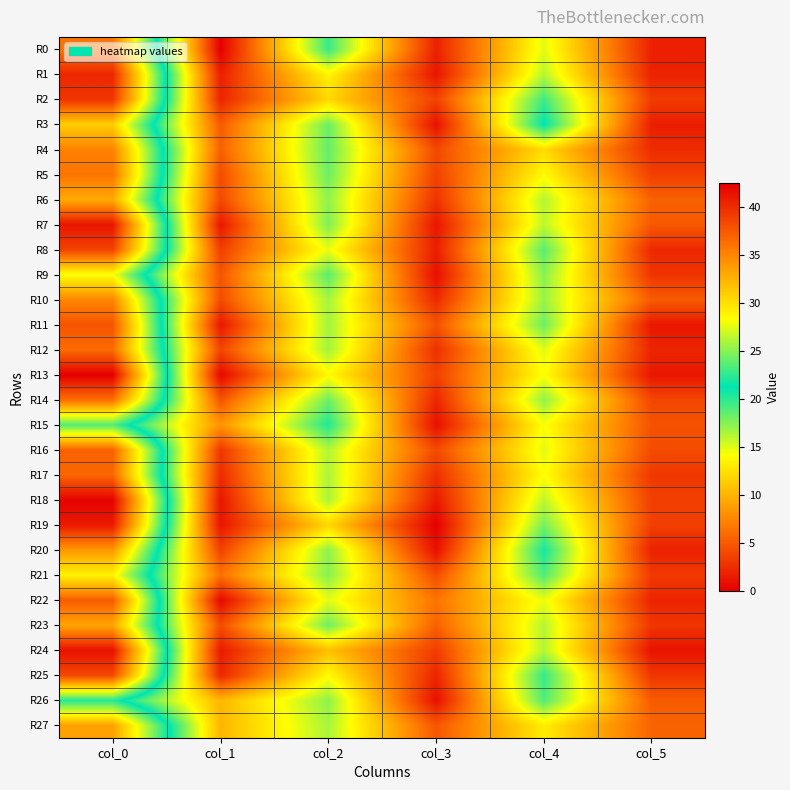

Rank the series at col_0 from highest to lowest value.

R13, R18, R24, R7, R19, R1, R2, R8, R25, R11, R22, R16, R17, R12, R14, R0, R5, R4, R10, R20, R27, R23, R6, R3, R21, R9, R15, R26